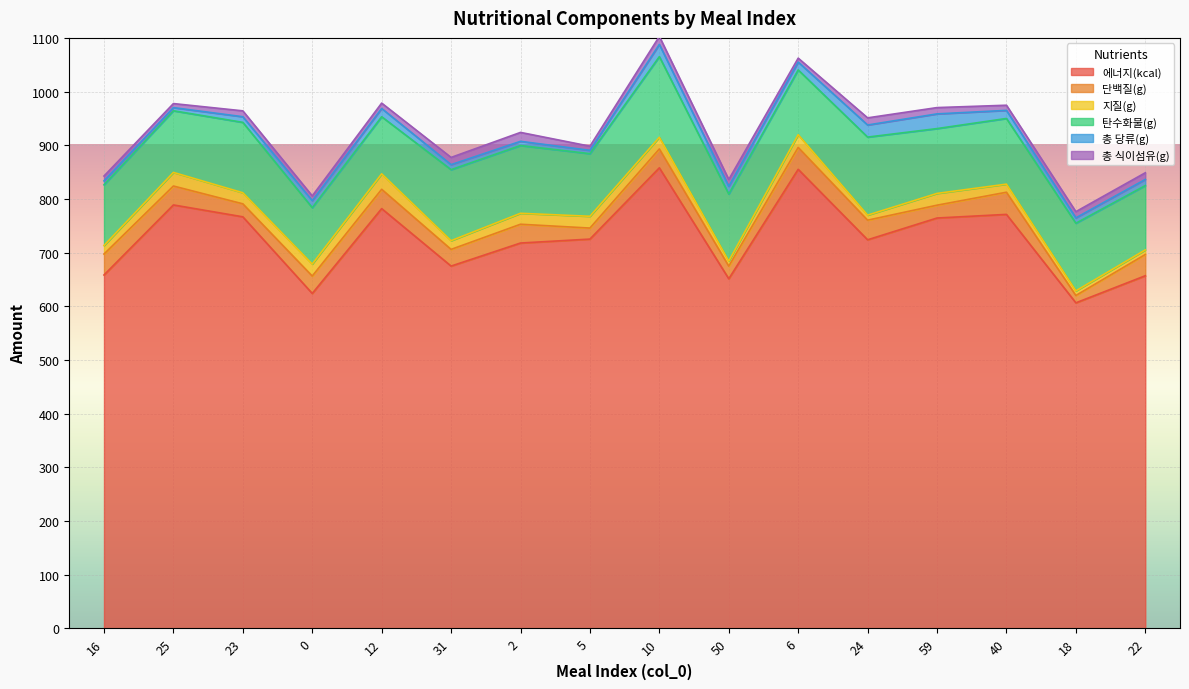

True or false: 탄수화물(g) and 총 당류(g) cross at least once.

False